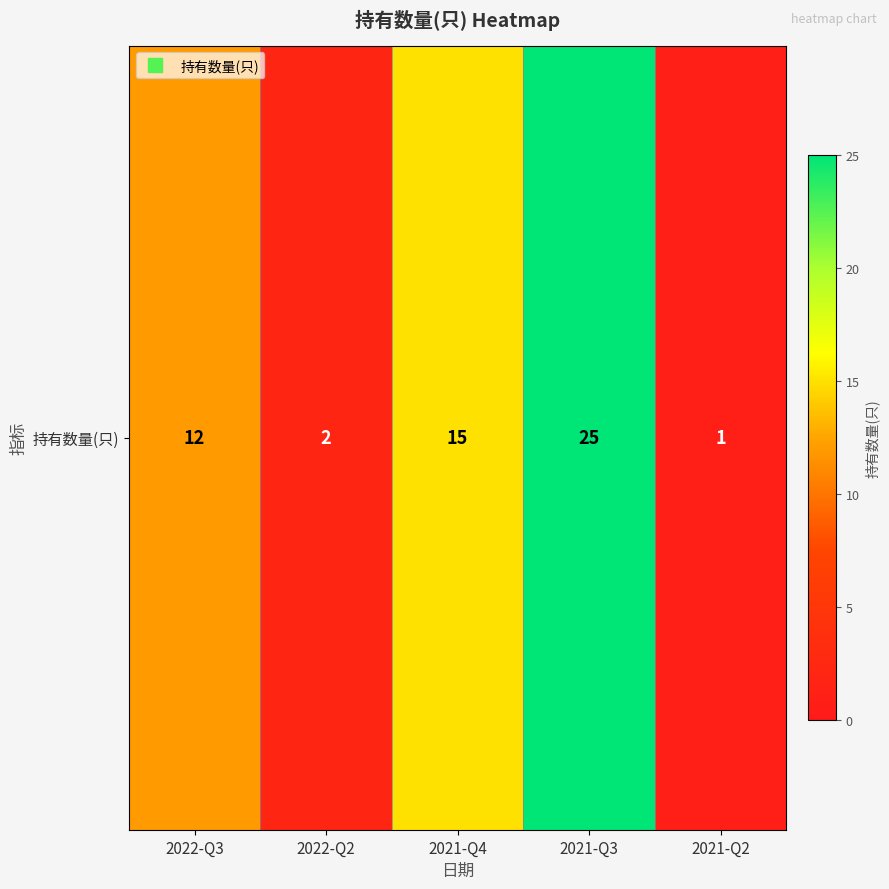

At which category does the chart reach its minimum across all series?

2021-Q2